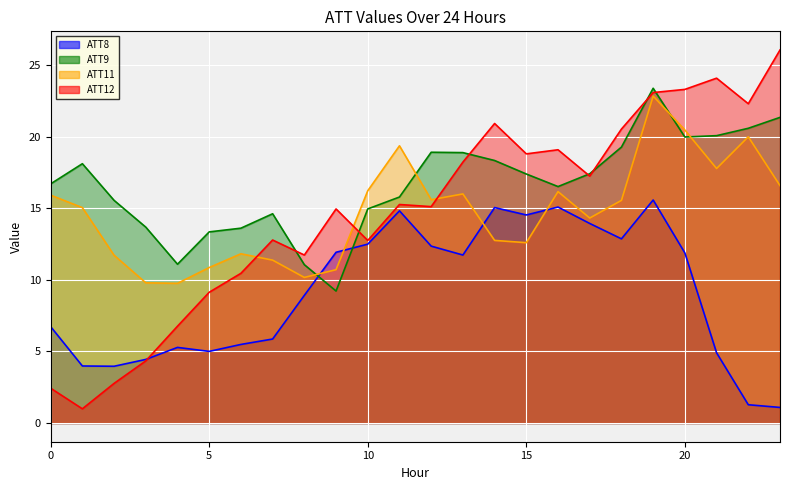

What is the difference between the second highest and minimum values in the ATT12 series?

23.1